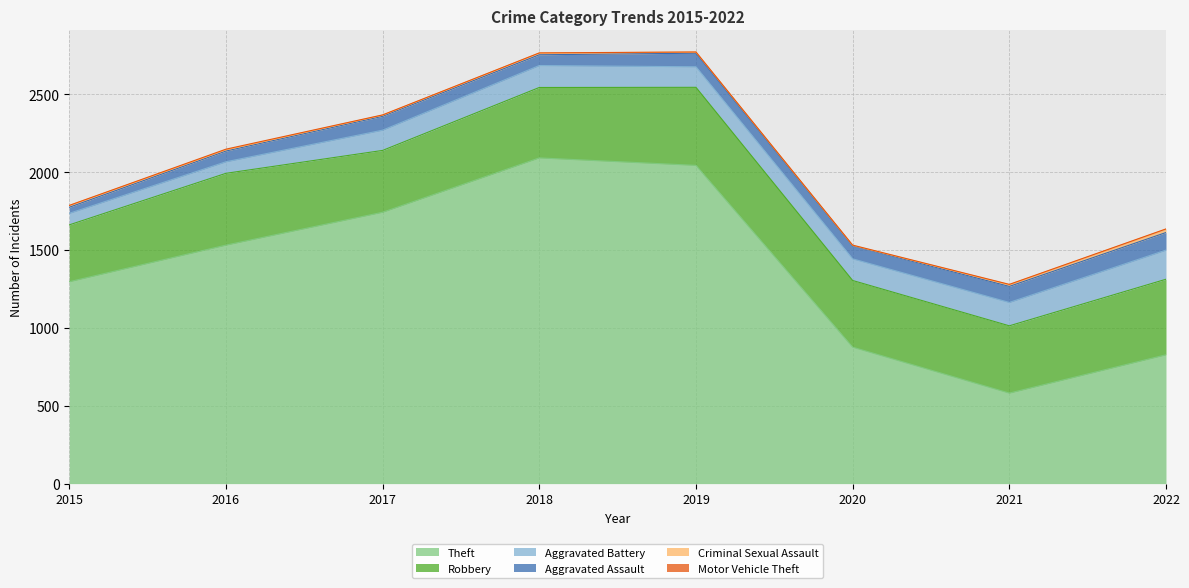

Which has a higher value, 2016 or 2017?

2017